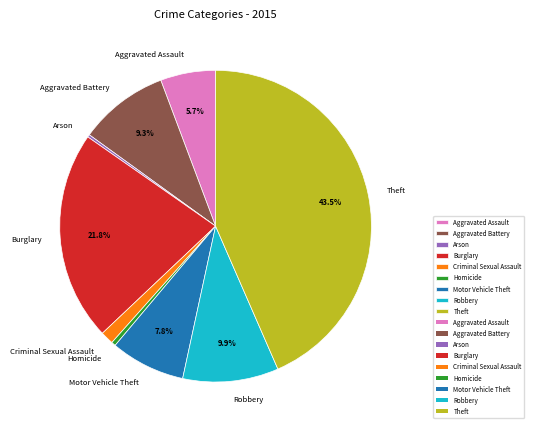

Which slice is the largest?

Theft